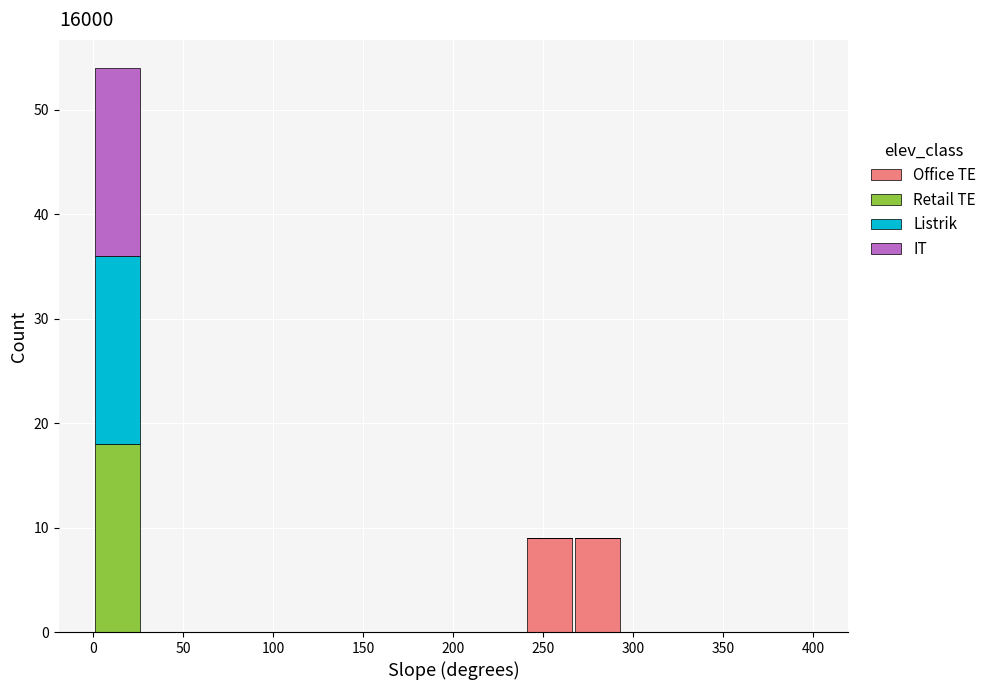

What is the total height of the stacked bar covering 265 to 295 on the x-axis? Neither the bar edges nor the heights are printed on the chart, so give them approximately, as read against the axes.

9